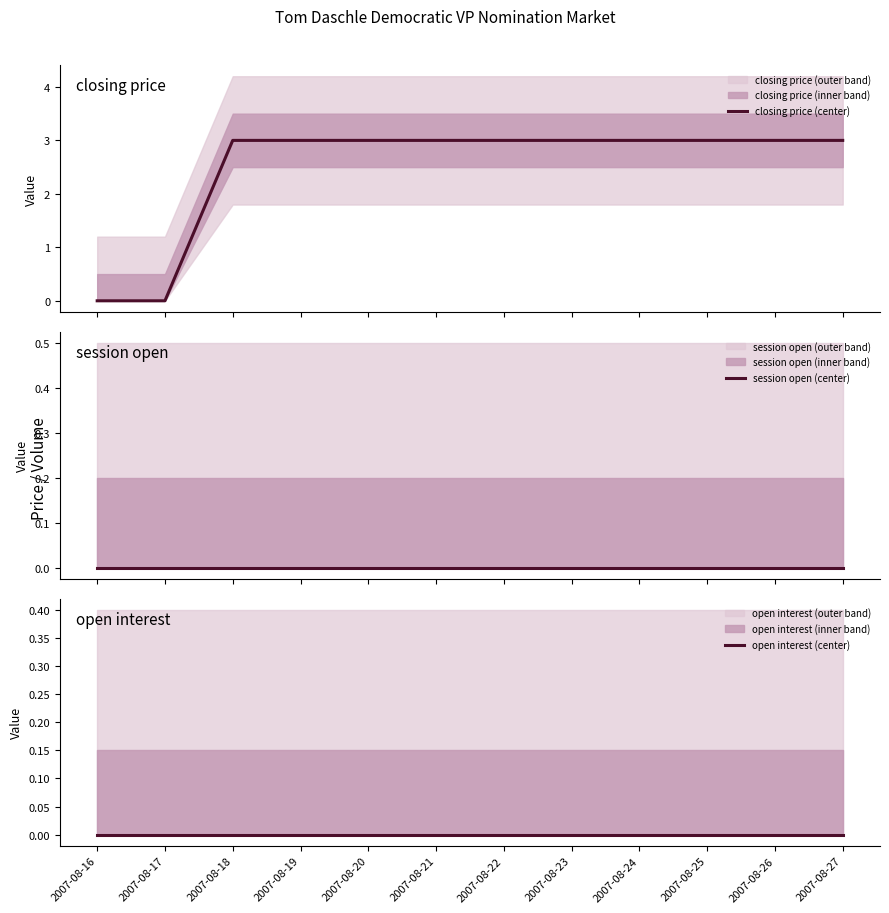

Reading left to right, what are all the values shown in this chart?

closing price (center): 0	0	3	3	3	3	3	3	3	3	3	3
session open (center): 0	0	0	0	0	0	0	0	0	0	0	0
open interest (center): 0	0	0	0	0	0	0	0	0	0	0	0